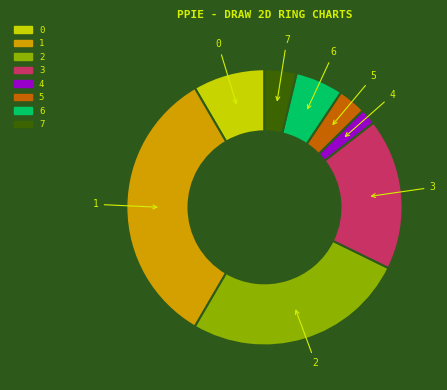

Approximately how many times larger is the value at 0 compared to 1?

0.3